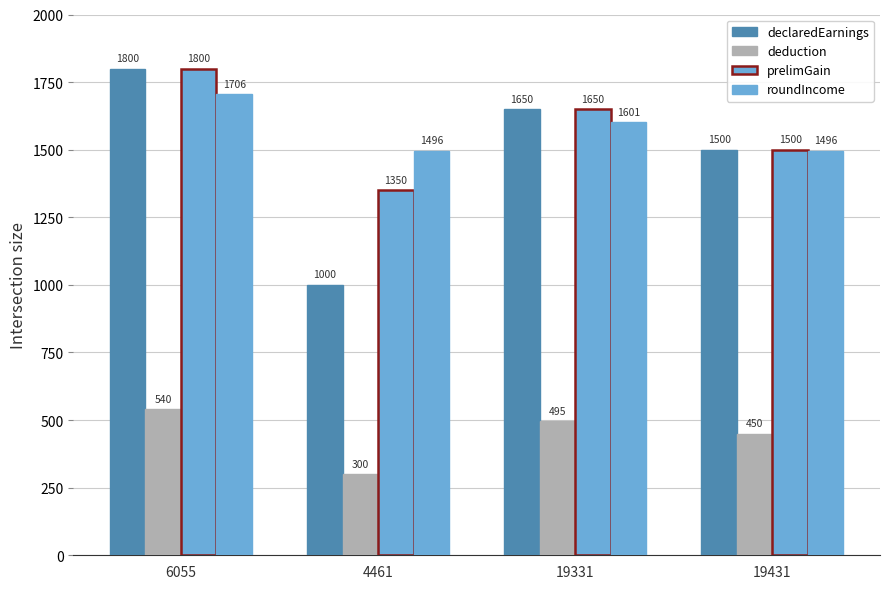

The value of roundIncome at 4461 is 1496.2. True or false?

True